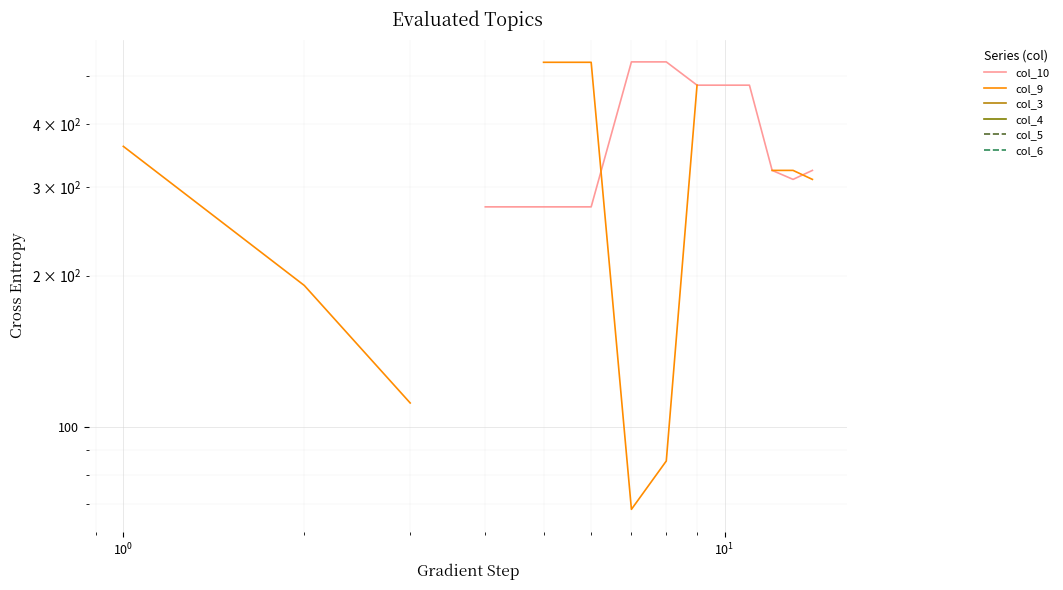

How many lines are shown in the chart?

6